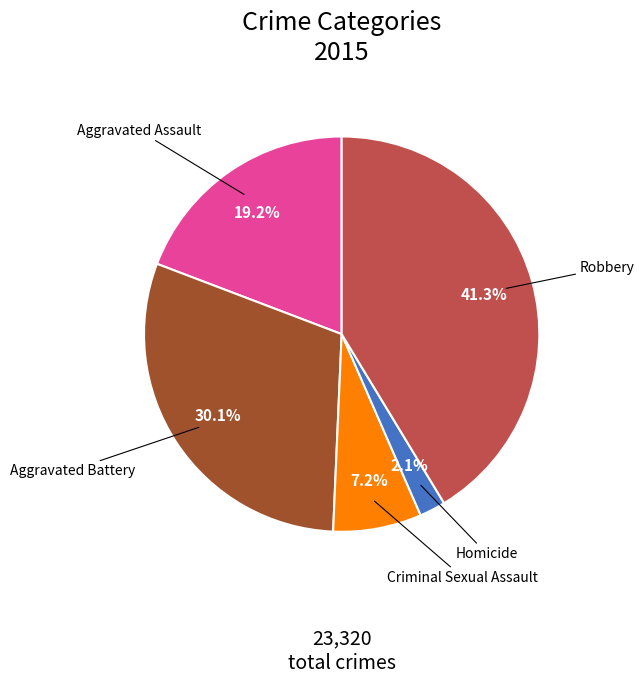

What is the smallest slice in the pie chart?

Homicide